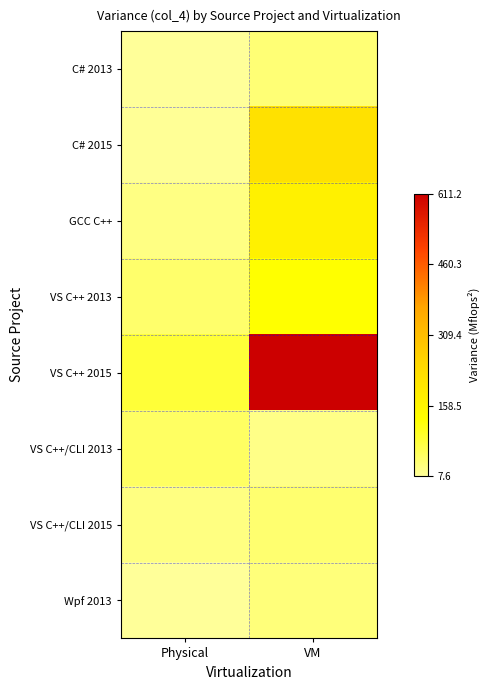

Which has a higher value, Physical or VM?

VM